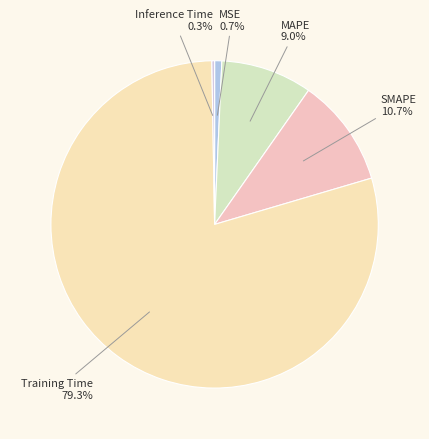

Combined, do MAPE and SMAPE account for over 50%?

No